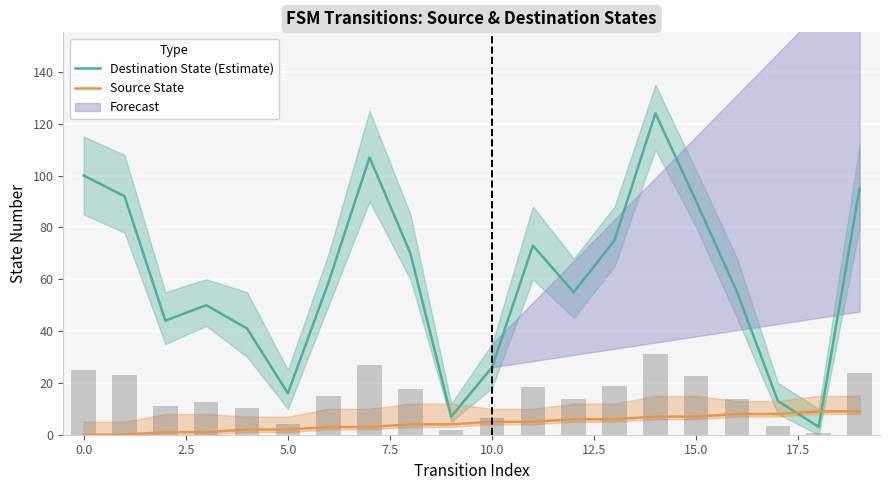

Which series has the largest total across all categories?

Destination State (Estimate)